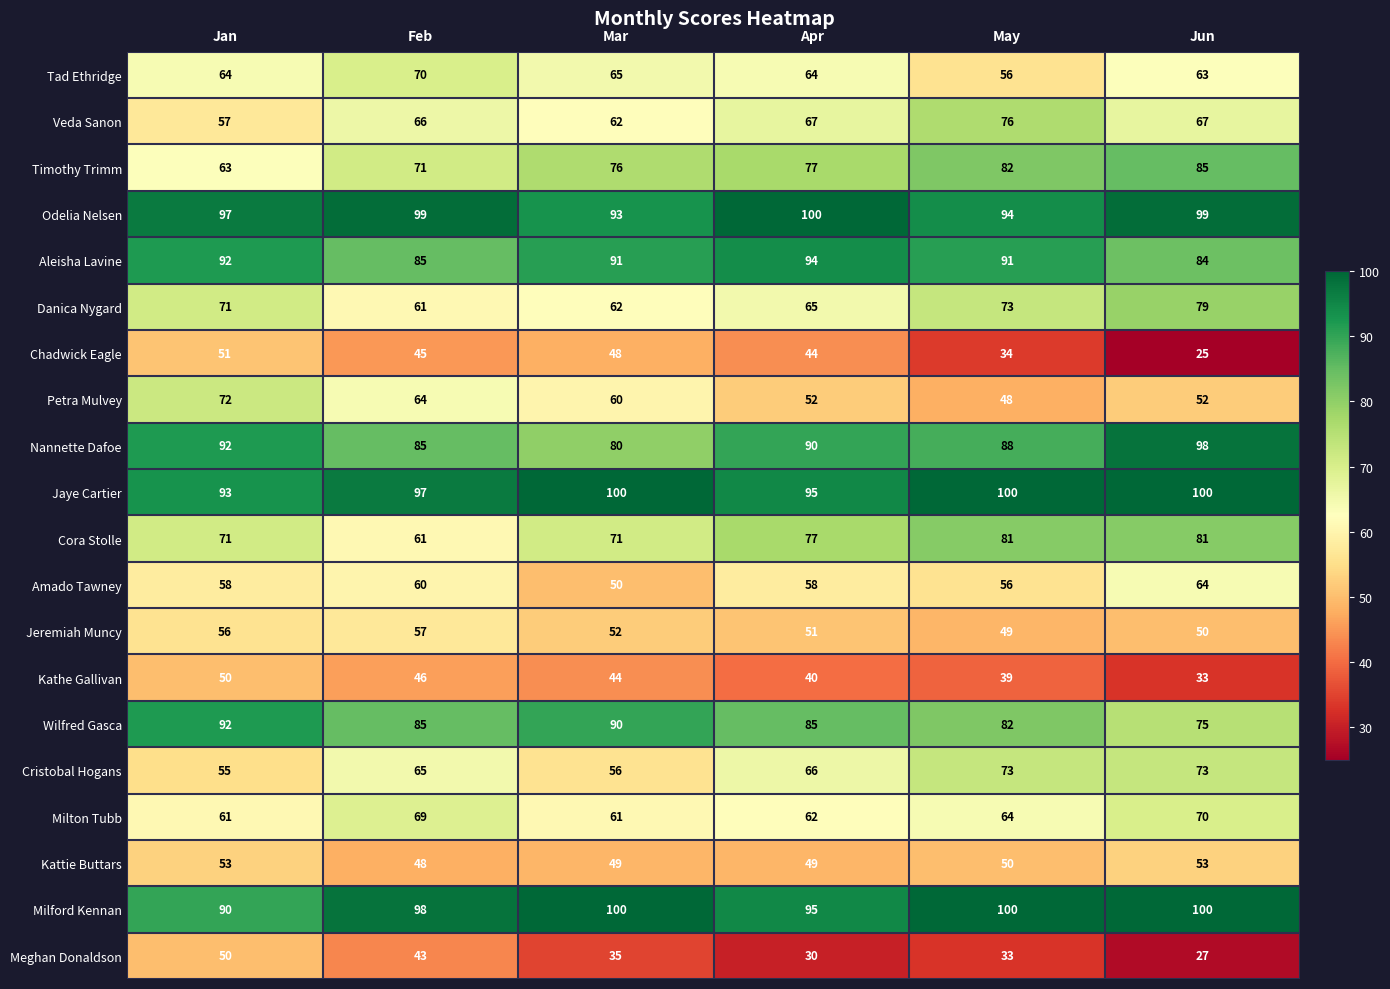

What is the lowest value of the Chadwick Eagle series?

25